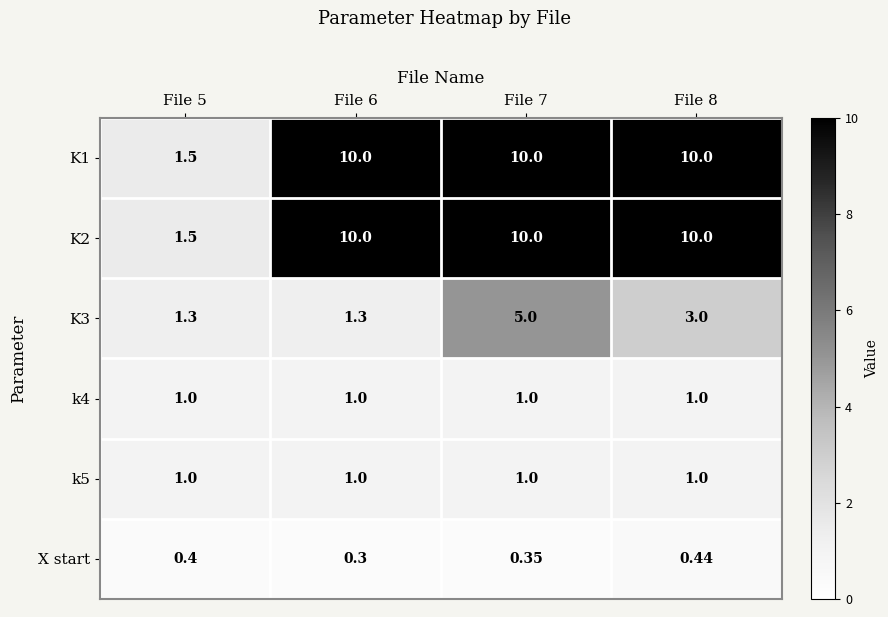

Is the value of X start at File 7 greater than the value of K1 at File 7?

No